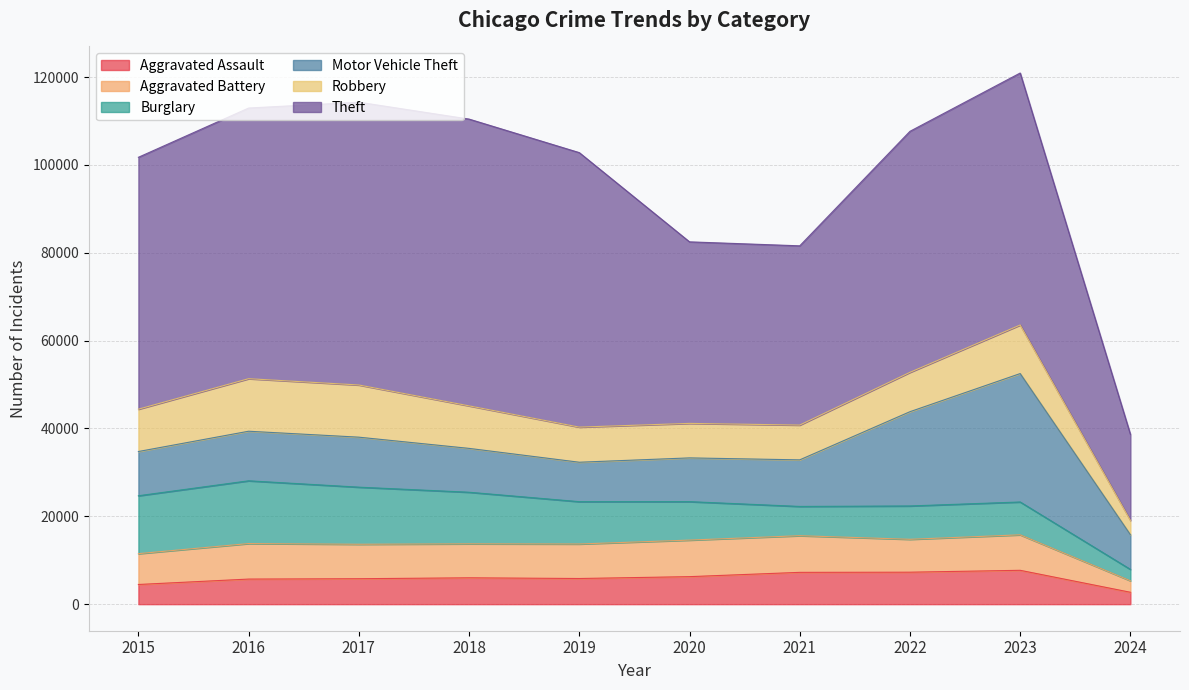

True or false: Robbery has a value of 5475 at 2022.

False